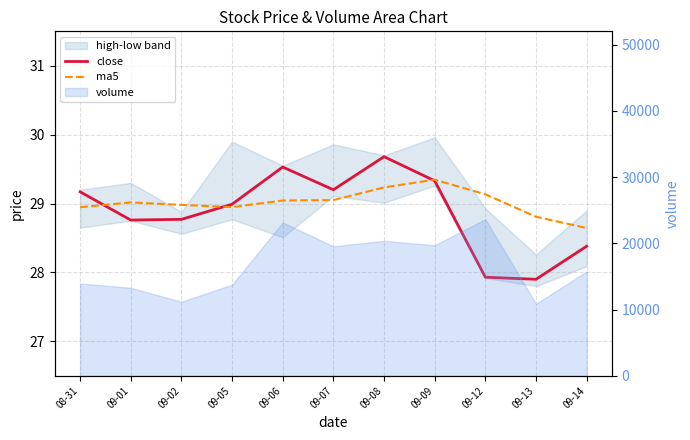

Does the chart display data point markers on the line(s)?

No